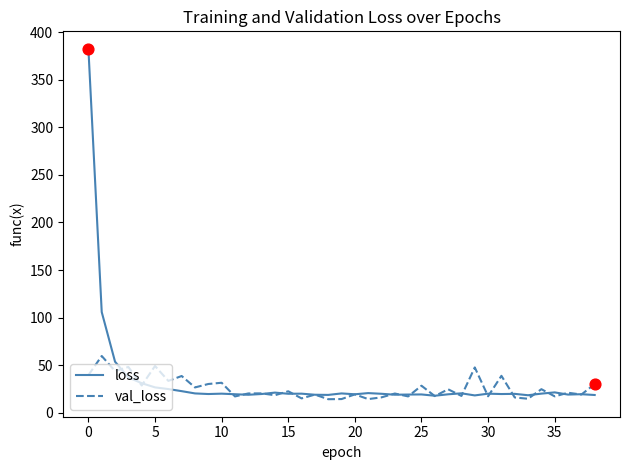

Which series has the largest range (max minus min)?

loss